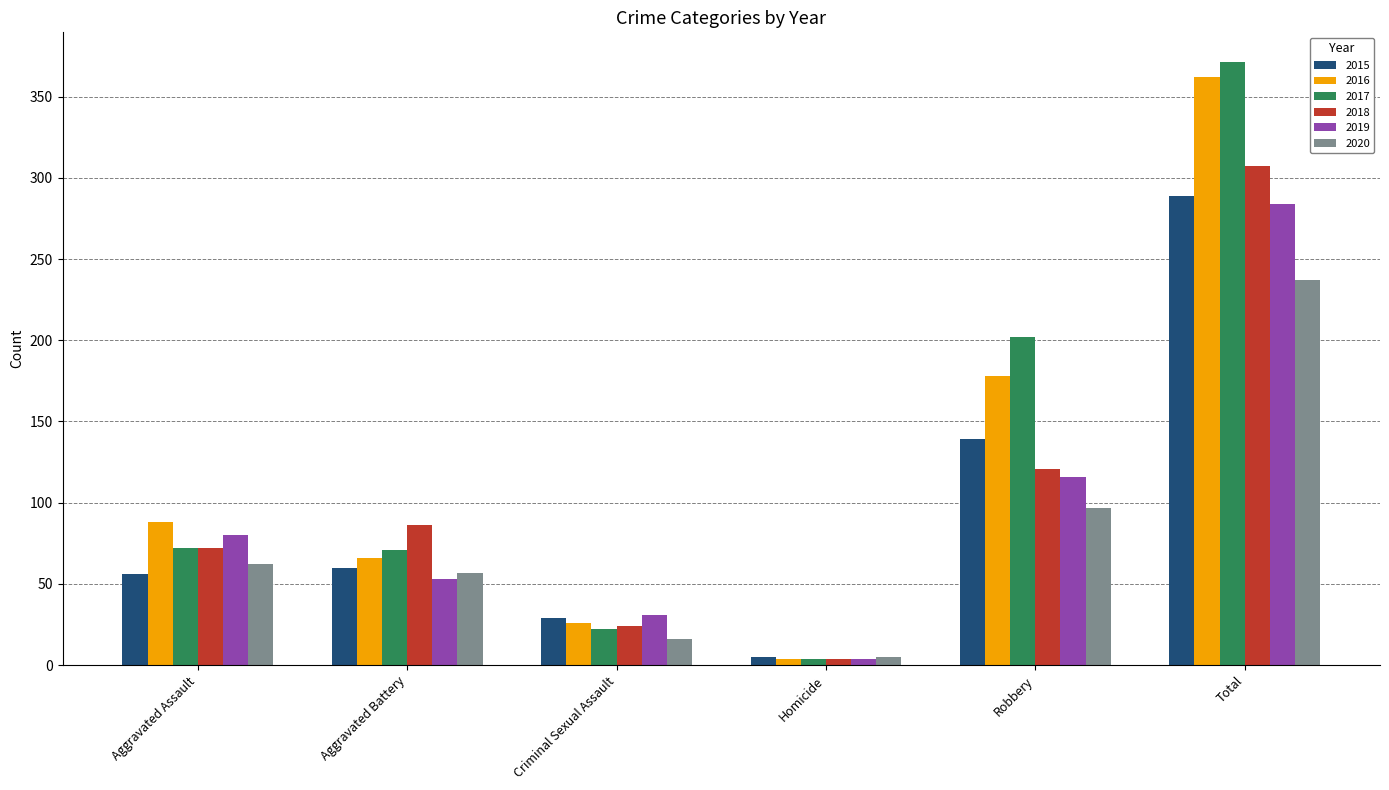

Which series changed the most between Aggravated Battery and Robbery?

2017